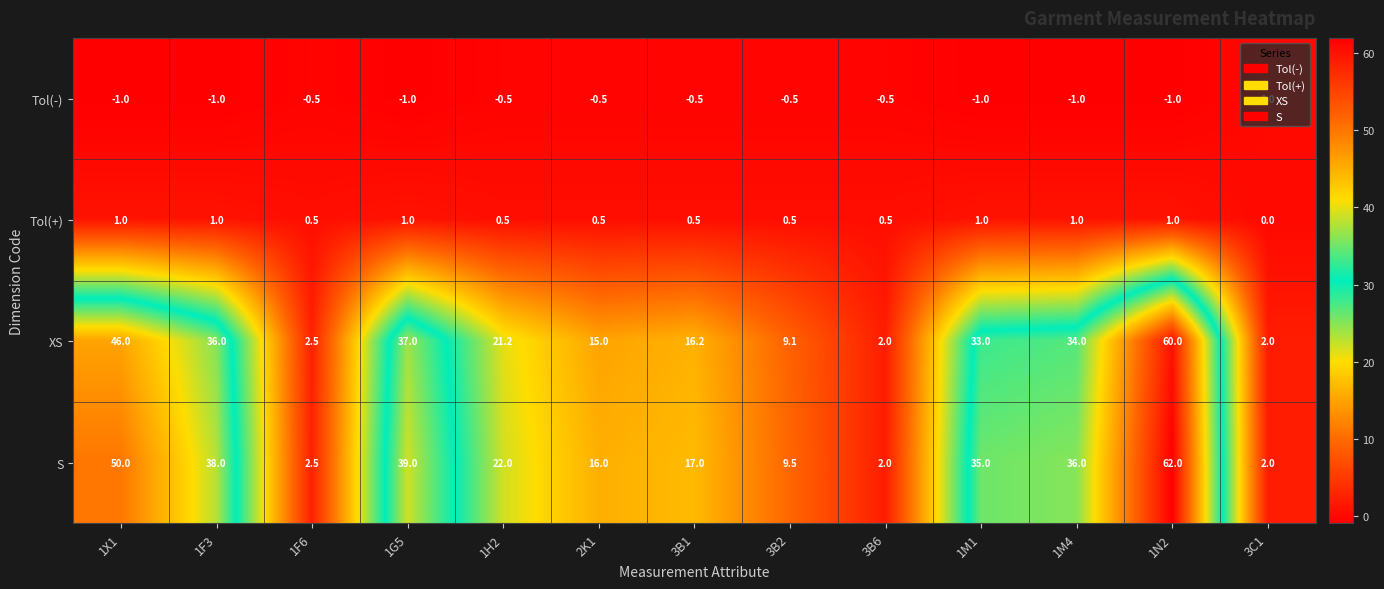

What is the difference between the maximum and minimum values in the Tol(-) series?

1.0